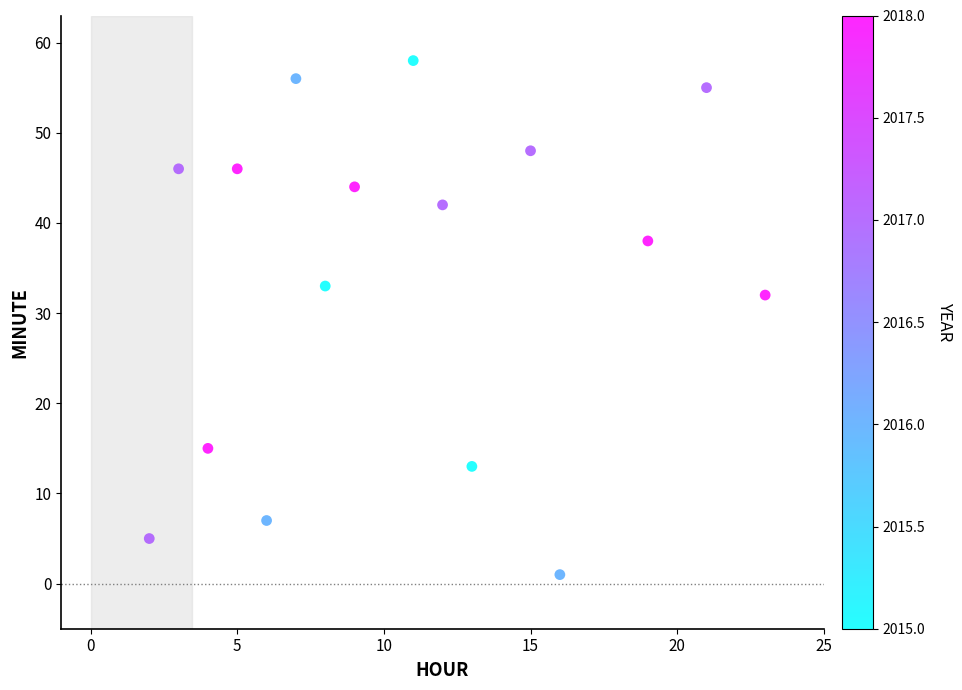

What Y value in the scatter plot is closest to 29?

32